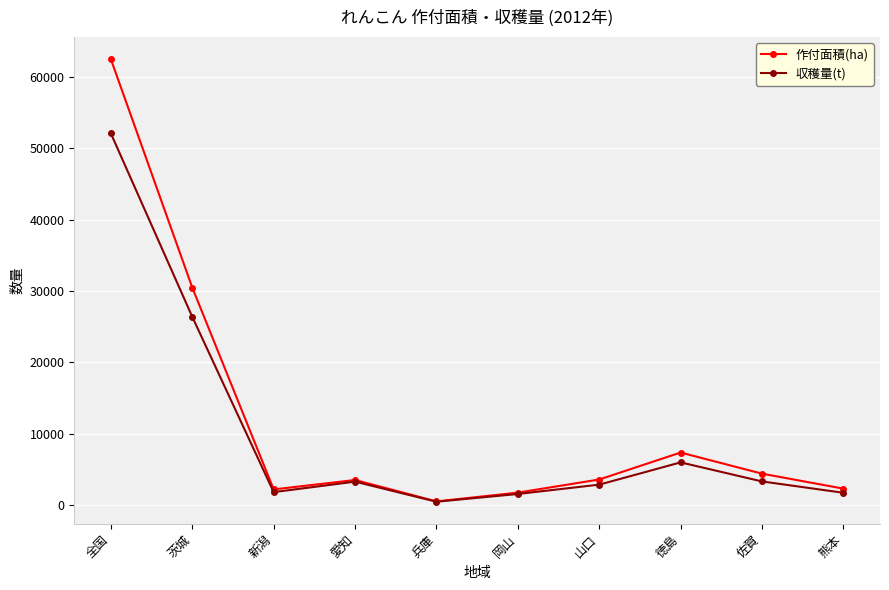

Is it true that 作付面積(ha) equals 95438 at 全国?

False